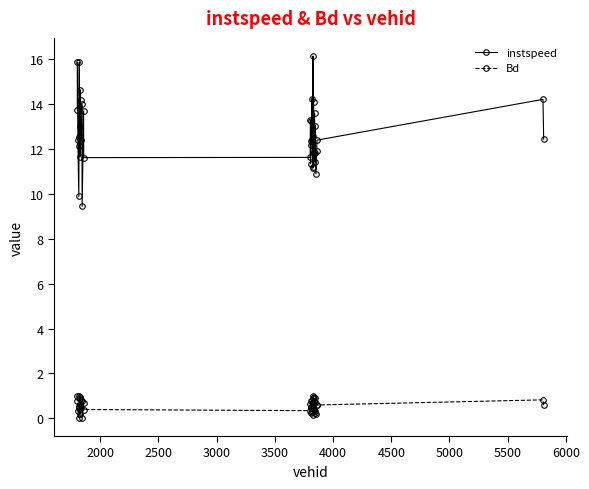

What is the greatest value displayed?

16.1